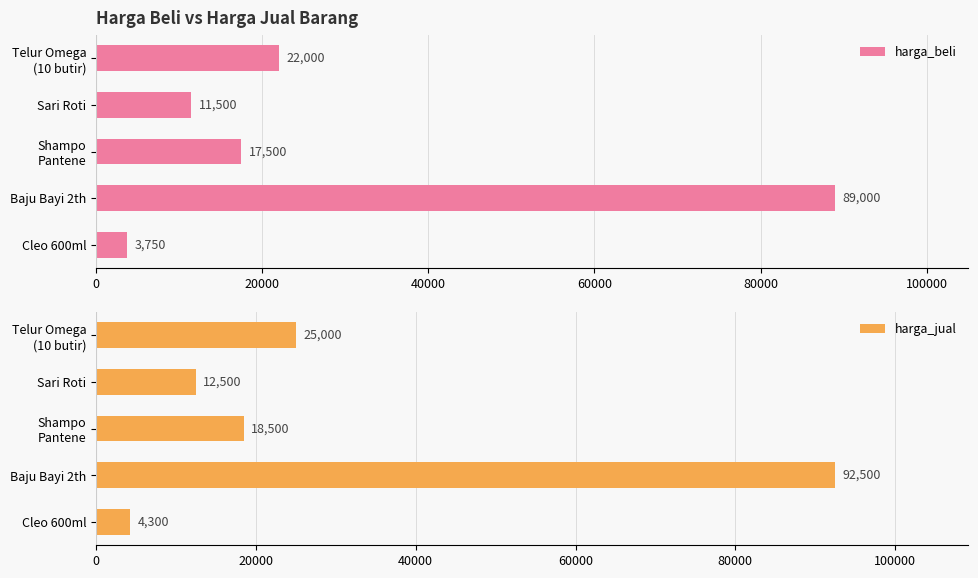

True or false: harga_beli has a value of 3750 at Cleo 600ml.

True